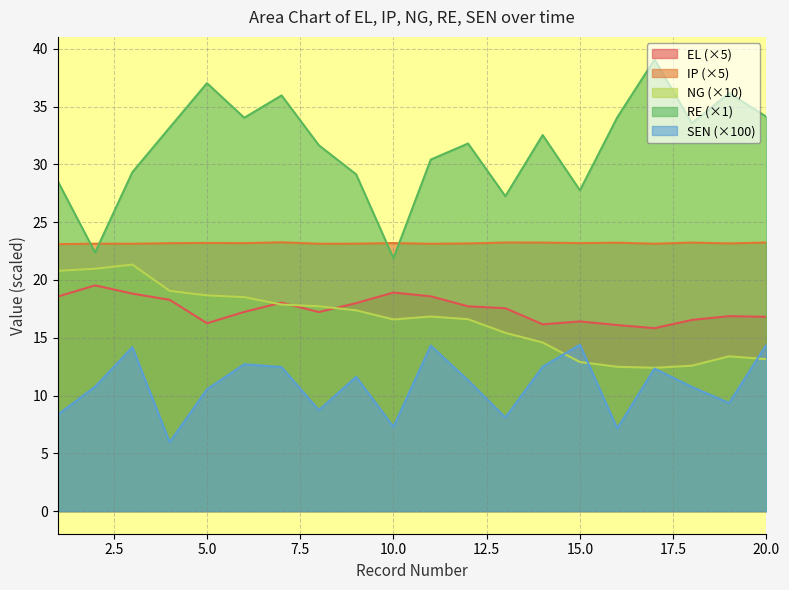

Which series has the largest total across all categories?

RE (×1)